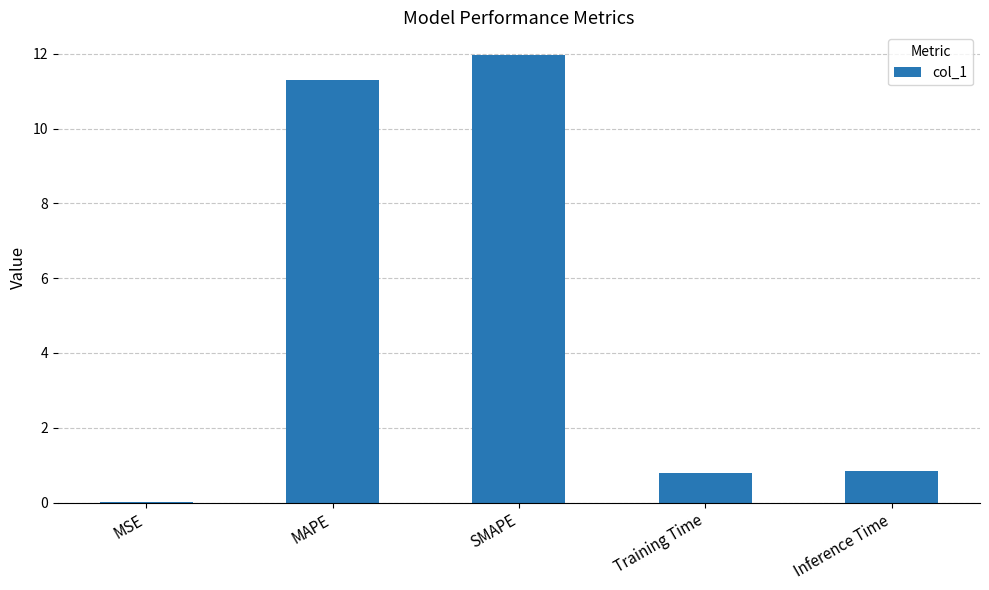

What is the greatest value displayed?

12.0